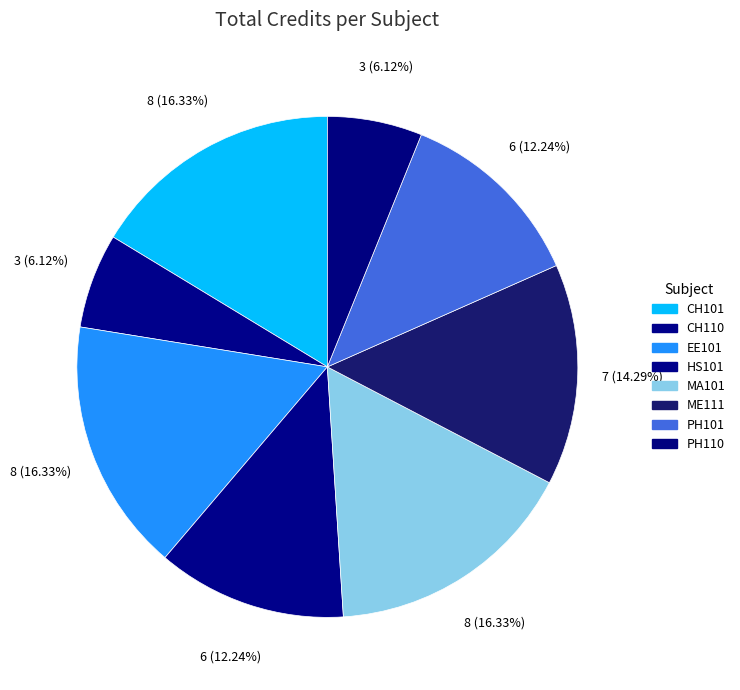

To the nearest percent, what portion does ME111 represent?

14%